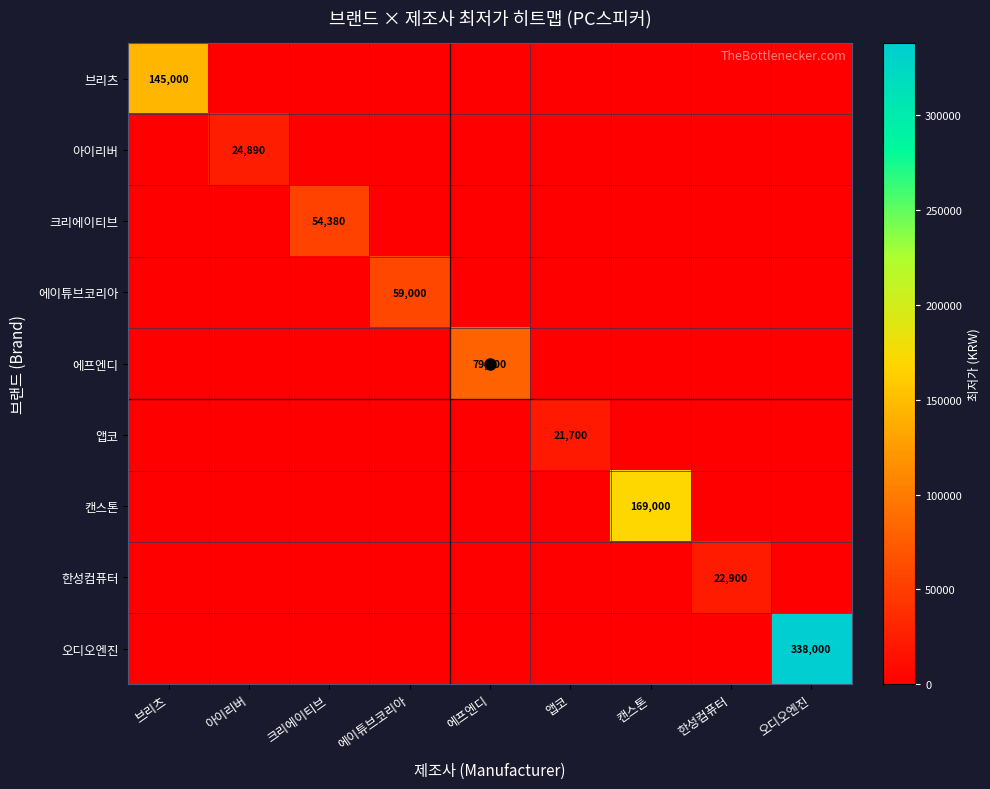

Count the number of categories in the chart.

9